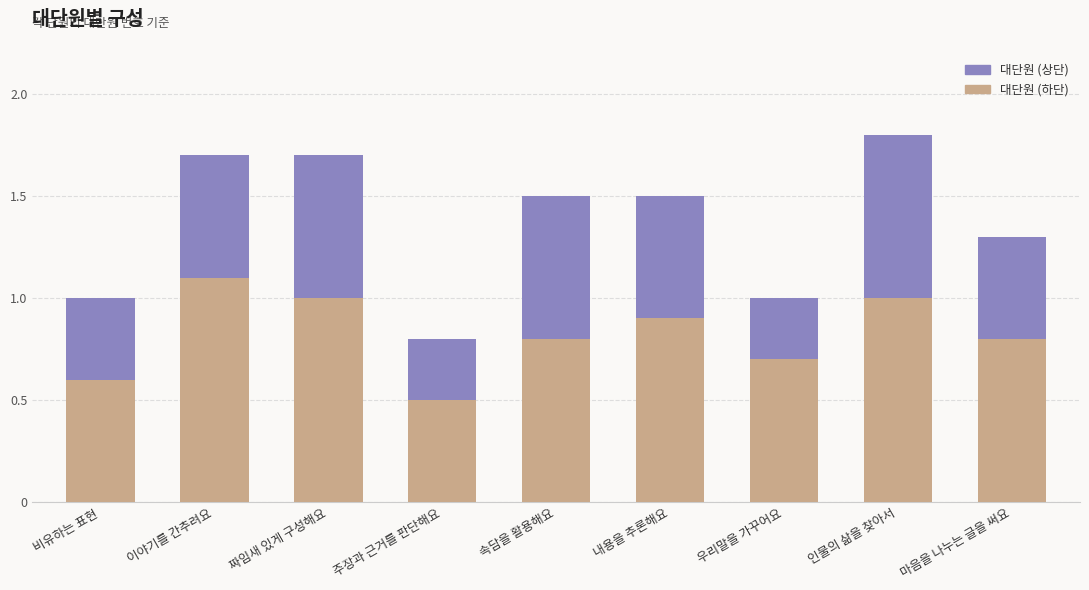

Where is 대단원 (하단) nearest to the value 0?

주장과 근거를 판단해요